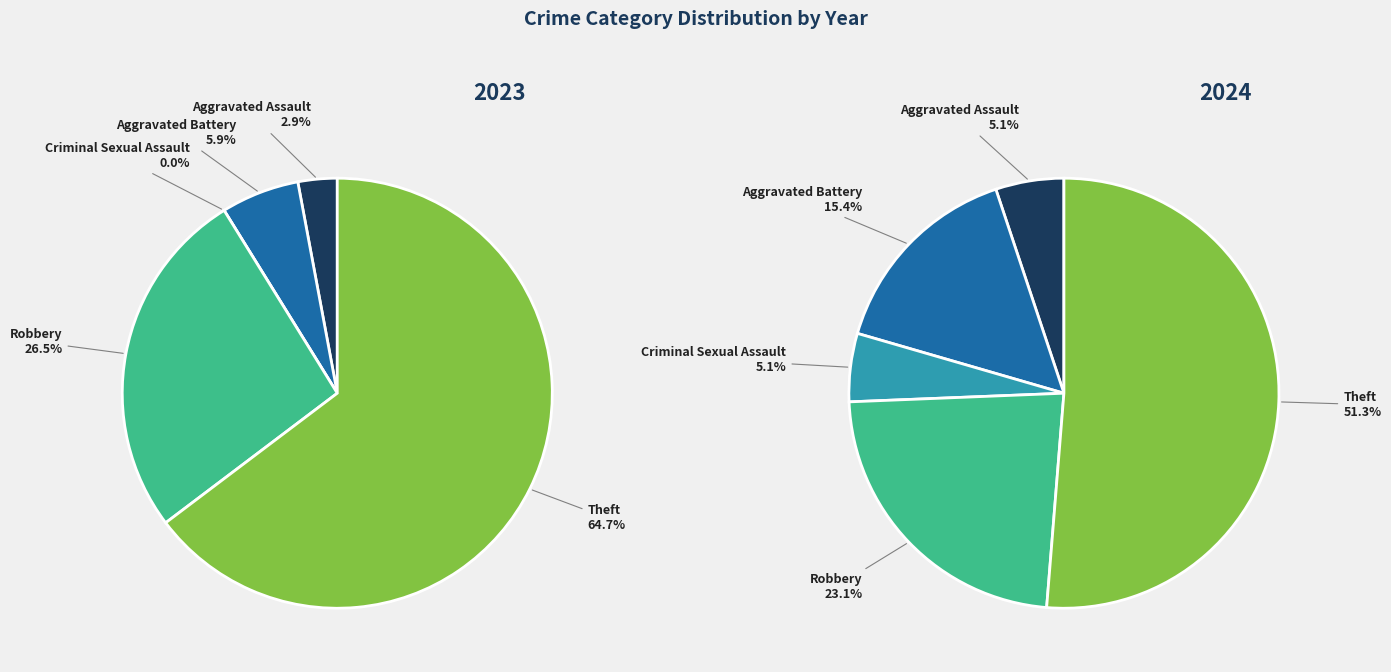

Is the sum of 3 and values_2024 greater than half?

No